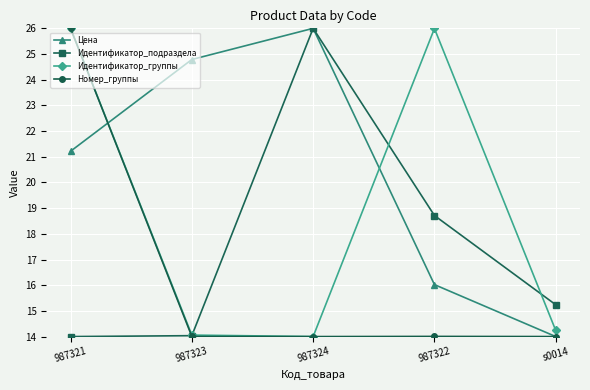

Reading left to right, list all the values displayed in this chart.

Цена: 987321=21.2	987323=24.8	987324=26.0	987322=16.0	s0014=14.0
Идентификатор_подраздела: 987321=14.0	987323=14.0	987324=26.0	987322=18.7	s0014=15.2
Идентификатор_группы: 987321=26.0	987323=14.1	987324=14.0	987322=26.0	s0014=14.2
Номер_группы: 987321=26.0	987323=14.0	987324=14.0	987322=14.0	s0014=14.0